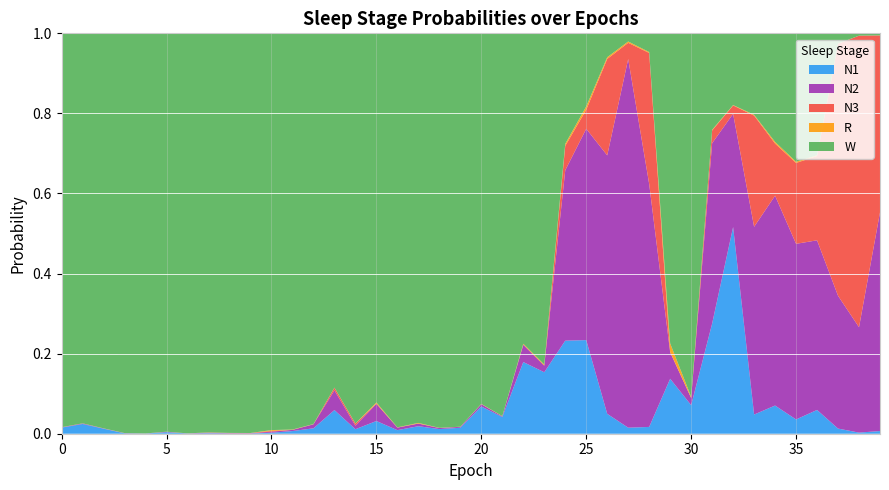

Reading left to right, list all the values displayed in this chart.

N1: 0.0	0.0	0.0	0.0	0.0	0.0	0.0	0.0	0.0	0.0	0.0	0.0	0.0	0.1	0.0	0.0	0.0	0.0	0.0	0.0	0.1	0.0	0.2	0.2	0.2	0.2	0.0	0.0	0.0	0.1	0.1	0.3	0.5	0.0	0.1	0.0	0.1	0.0	0.0	0.0
N2: 0.0	0.0	0.0	0.0	0.0	0.0	0.0	0.0	0.0	0.0	0.0	0.0	0.0	0.0	0.0	0.0	0.0	0.0	0.0	0.0	0.0	0.0	0.0	0.0	0.4	0.5	0.6	0.9	0.6	0.1	0.0	0.5	0.3	0.5	0.5	0.4	0.4	0.3	0.3	0.5
N3: 0.0	0.0	0.0	0.0	0.0	0.0	0.0	0.0	0.0	0.0	0.0	0.0	0.0	0.0	0.0	0.0	0.0	0.0	0.0	0.0	0.0	0.0	0.0	0.0	0.1	0.0	0.2	0.0	0.3	0.0	0.0	0.0	0.0	0.3	0.1	0.2	0.2	0.6	0.7	0.4
R: 0.0	0.0	0.0	0.0	0.0	0.0	0.0	0.0	0.0	0.0	0.0	0.0	0.0	0.0	0.0	0.0	0.0	0.0	0.0	0.0	0.0	0.0	0.0	0.0	0.0	0.0	0.0	0.0	0.0	0.0	0.0	0.0	0.0	0.0	0.0	0.0	0.0	0.0	0.0	0.0
W: 1.0	1.0	1.0	1.0	1.0	1.0	1.0	1.0	1.0	1.0	1.0	1.0	1.0	0.9	1.0	0.9	1.0	1.0	1.0	1.0	0.9	1.0	0.8	0.8	0.3	0.2	0.1	0.0	0.0	0.8	0.9	0.2	0.2	0.2	0.3	0.3	0.3	0.0	0.0	0.0